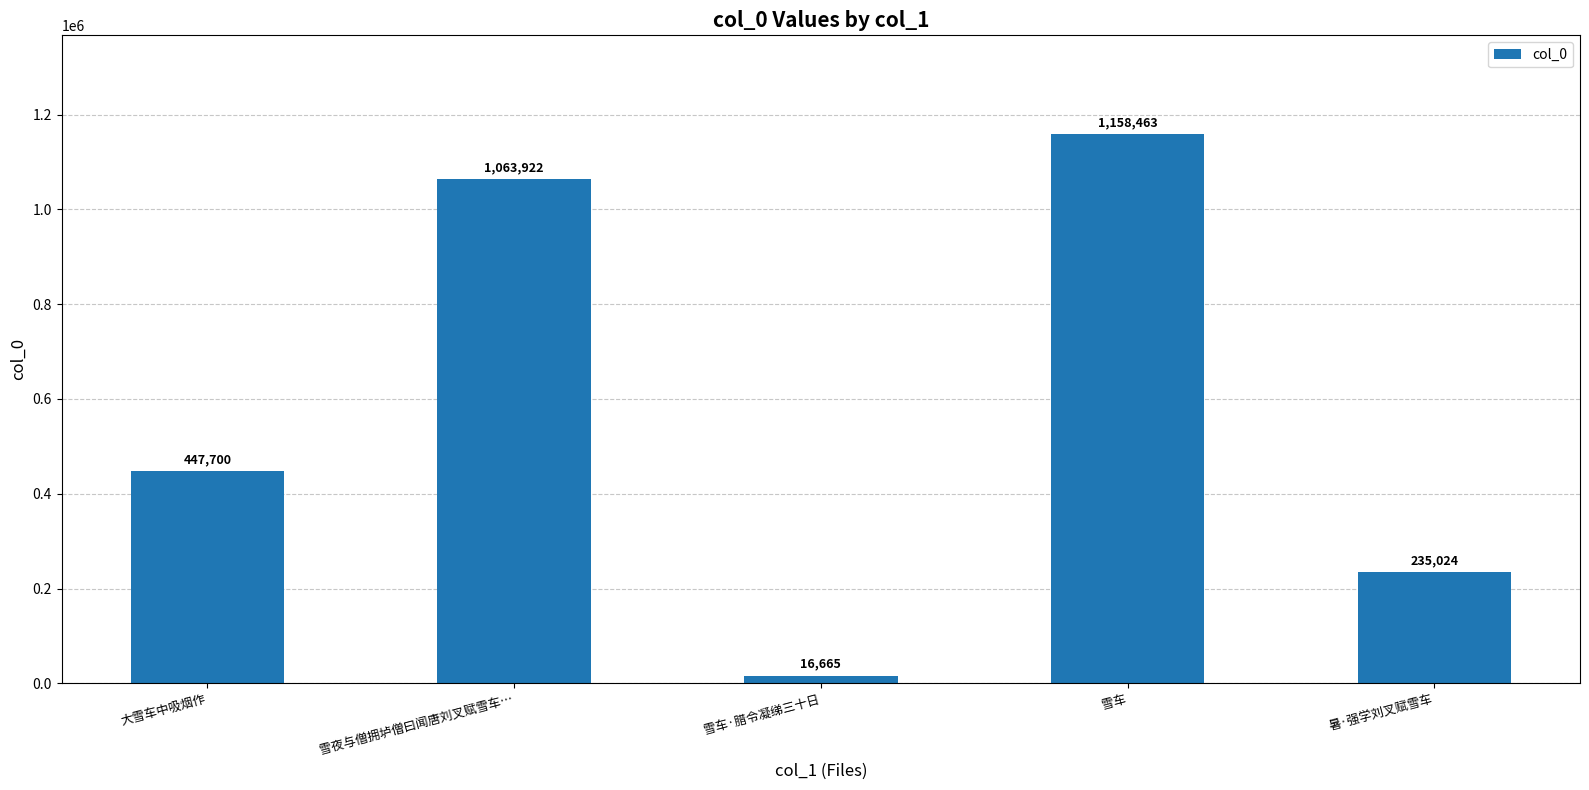

Where is the data nearest to the value 587564?

大雪车中吸烟作